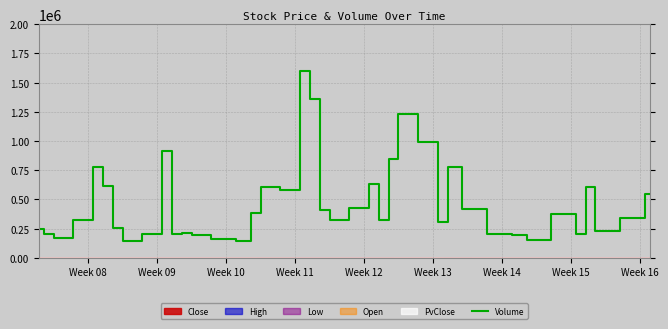

True or false: the data shows 1037449 at Week 13.

False